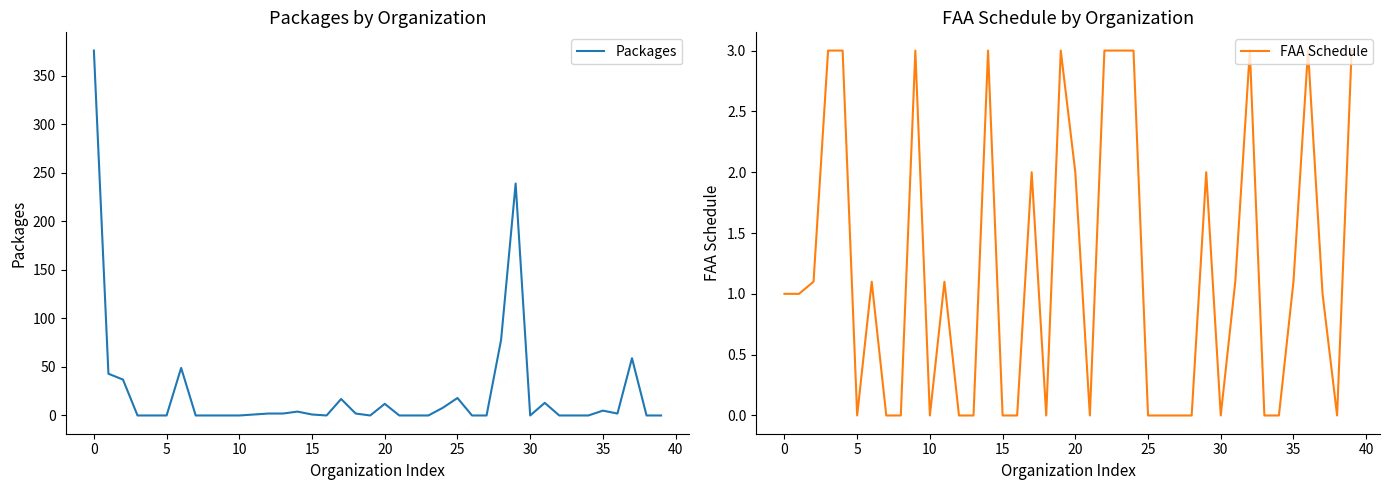

True or false: FAA Schedule has a value of 0.0 at 5.

True